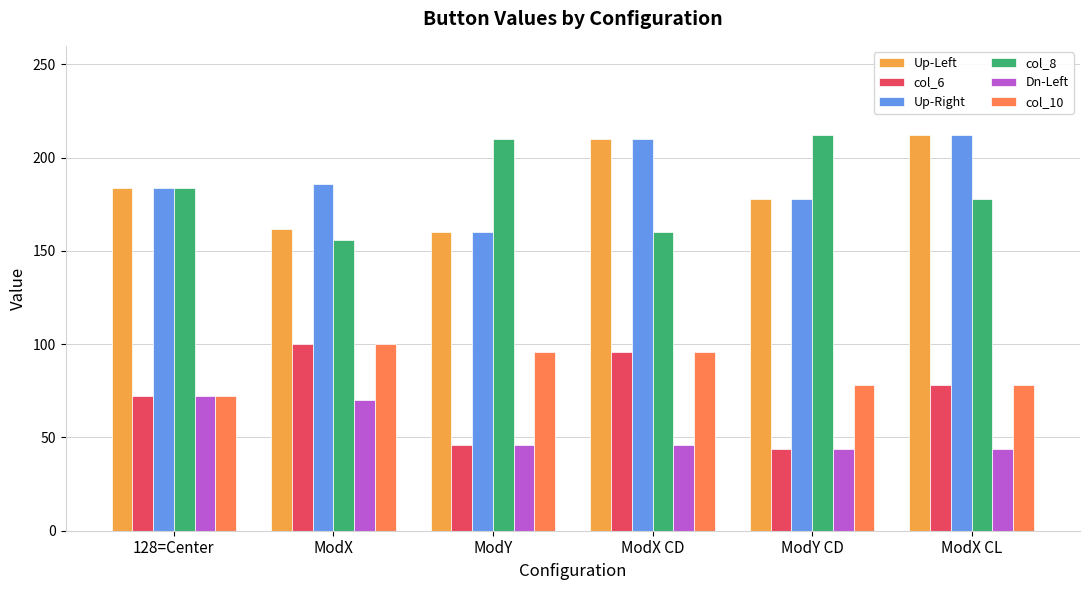

What is the label of the 1st bar from the right?

ModX CL